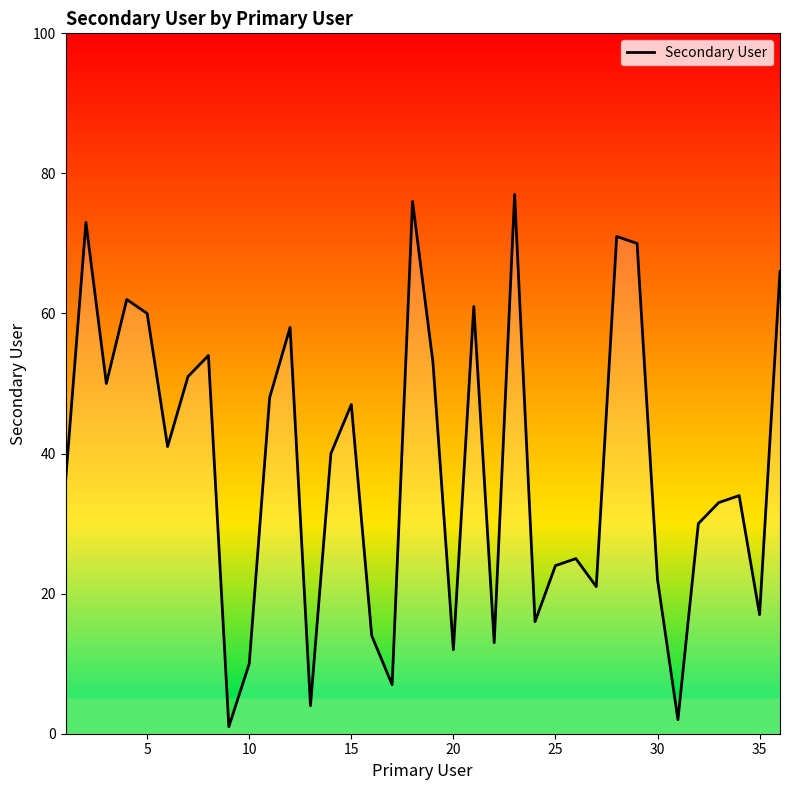

What is the difference between the maximum and minimum values?

76